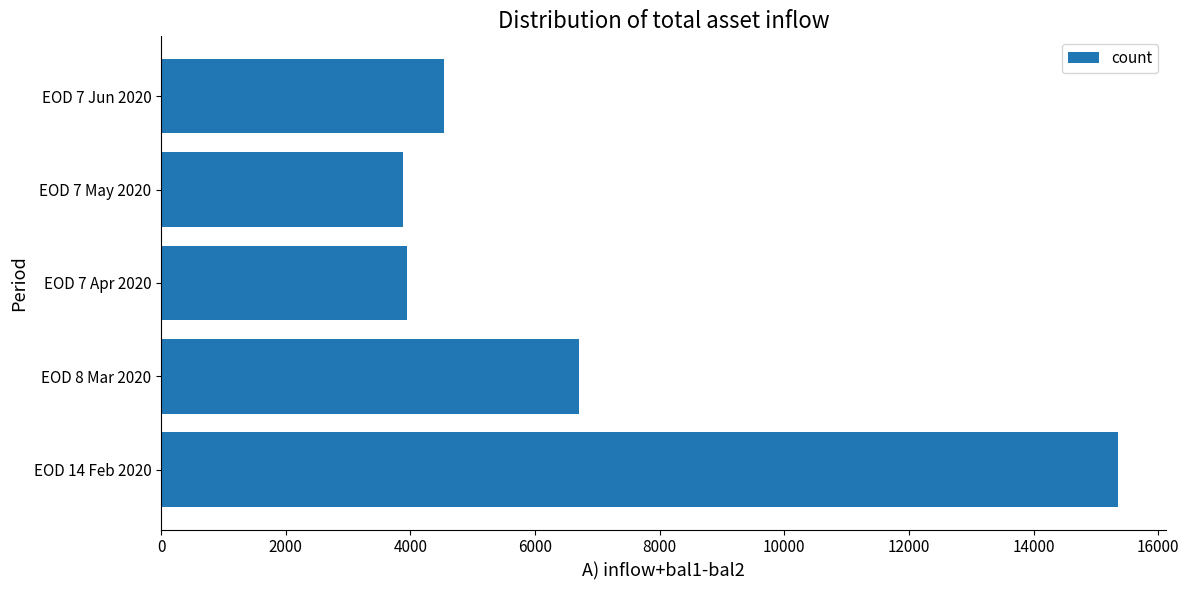

What is the ratio of the value at EOD 7 Jun 2020 to the value at EOD 8 Mar 2020?

0.7